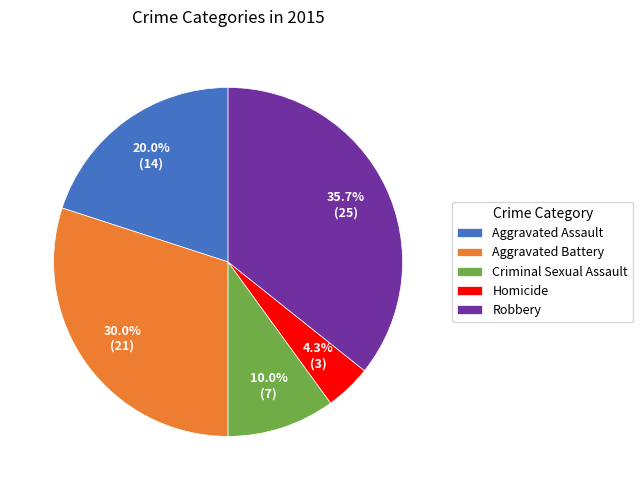

How many segments does this pie chart have?

5